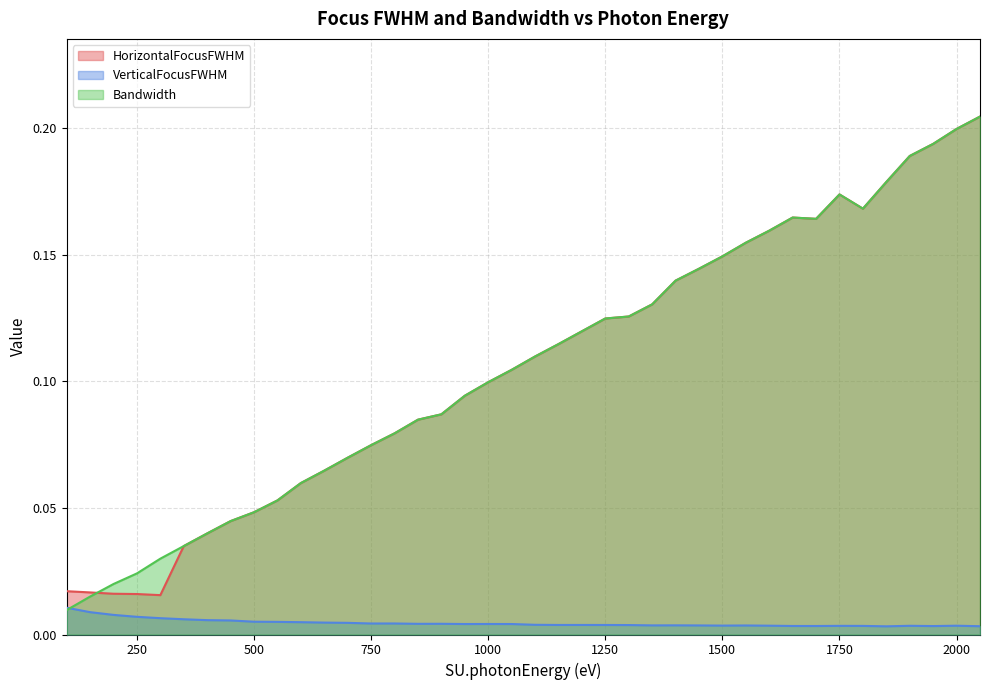

Which series has the largest total across all categories?

Bandwidth